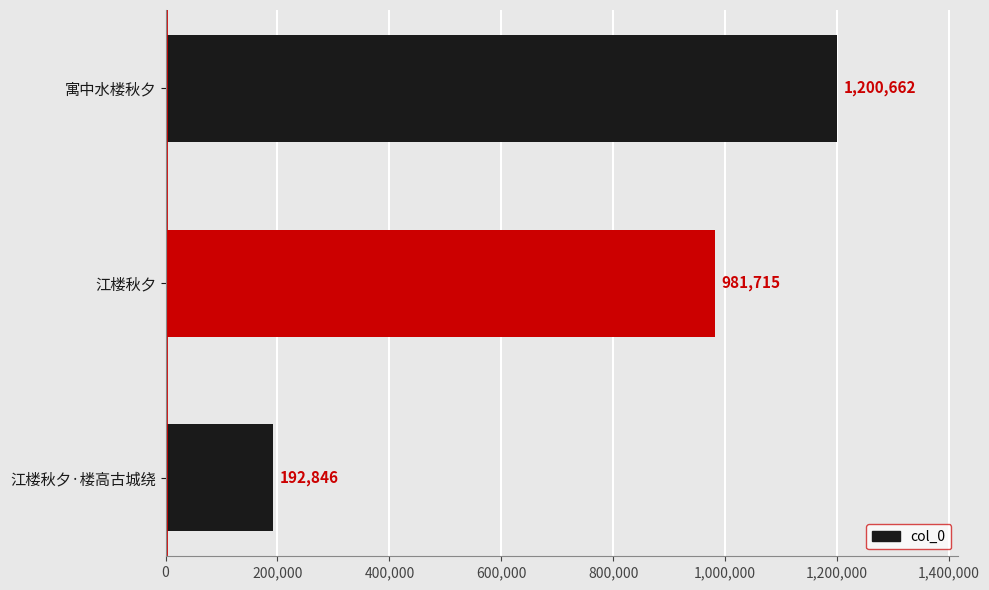

What is the change in value from 江楼秋夕·楼高古城绕 to 寓中水楼秋夕?

+1007816